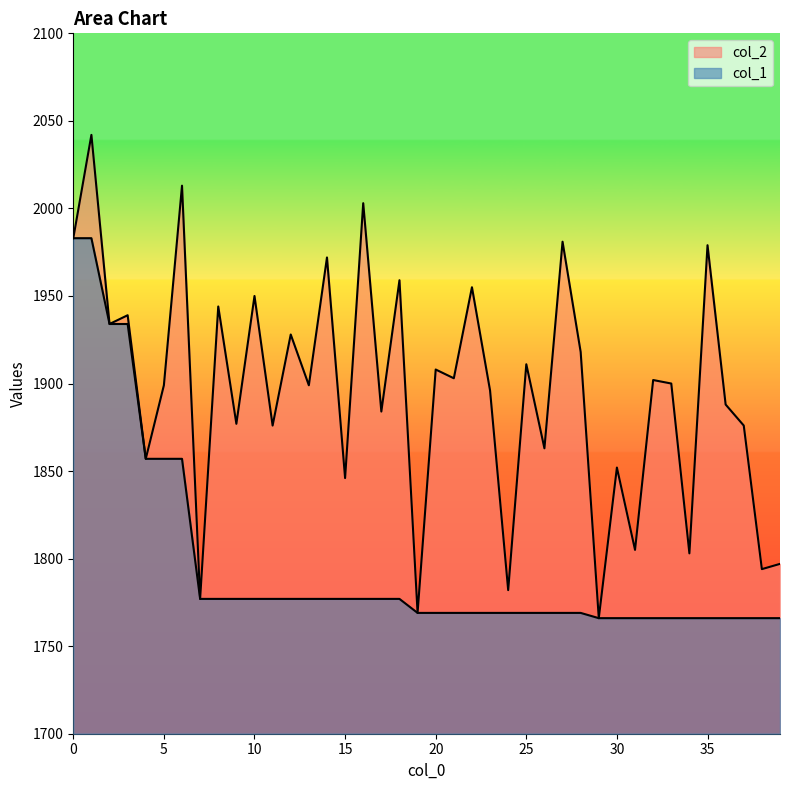

Is the value of col_2 at 11 greater than the value of col_1 at 18?

Yes